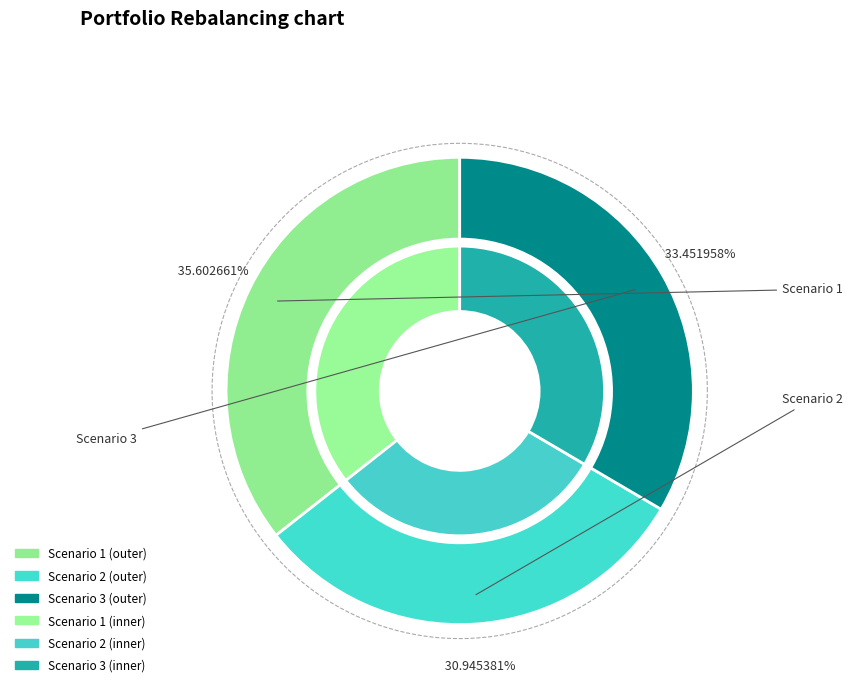

To the nearest percent, what is the combined percentage of Scenario 1 and Scenario 3?

69%